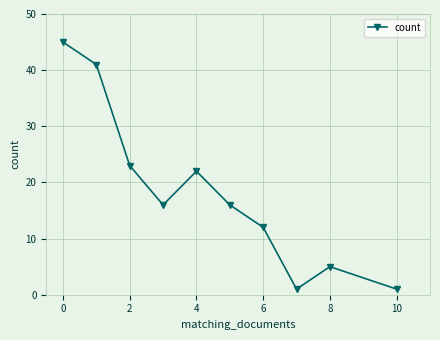

What is the greatest value displayed?

45